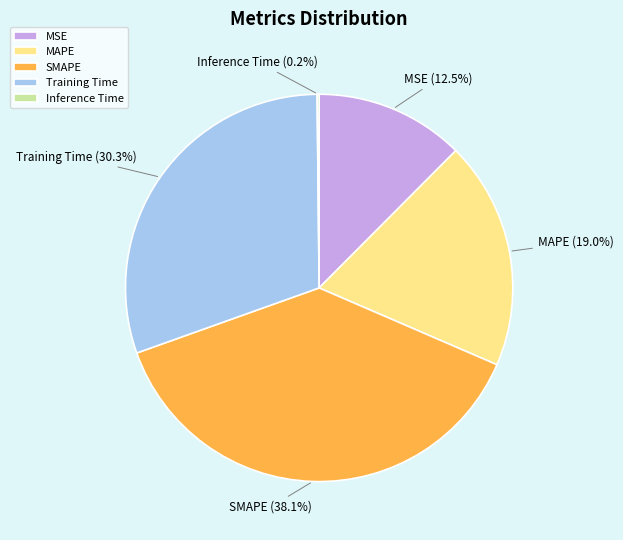

Which category has the biggest portion of the pie?

SMAPE